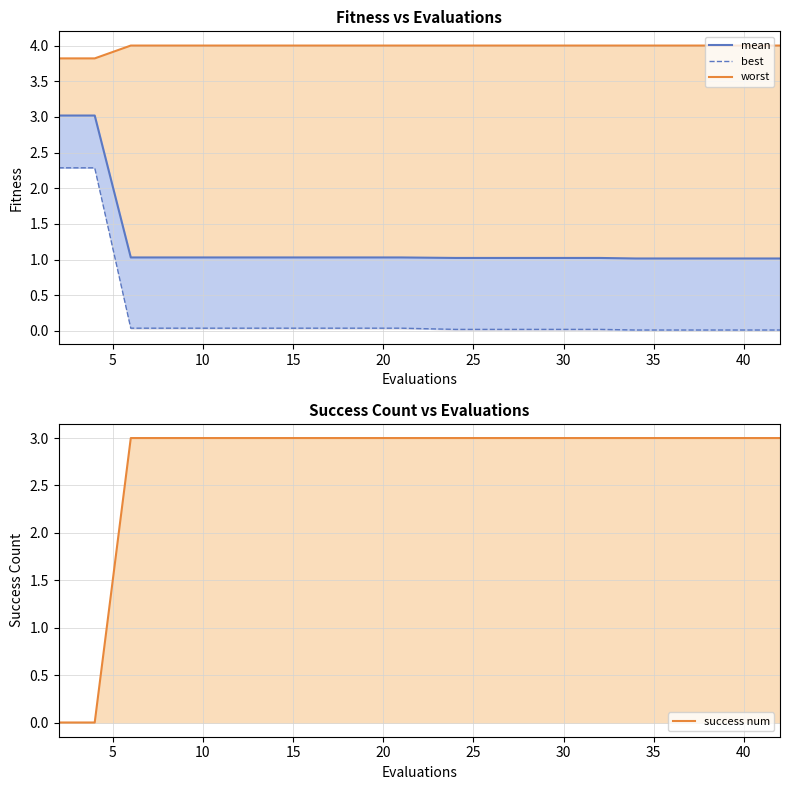

What is the spread (max minus min) of values at 10?

4.0